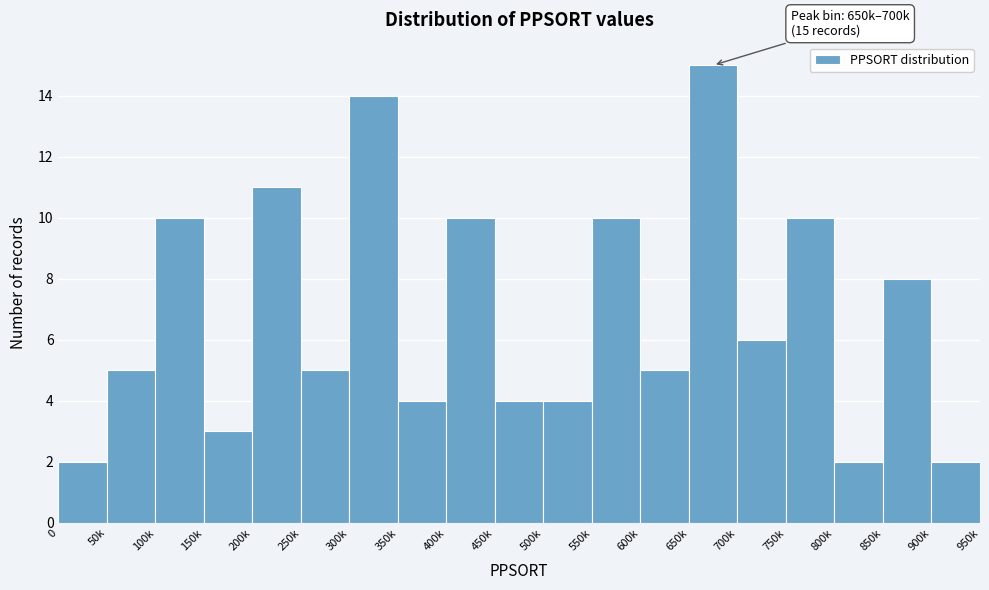

Reading left to right, extract all data points from this chart.

0=2	50k=5	100k=10	150k=3	200k=11	250k=5	300k=14	350k=4	400k=10	450k=4	500k=4	550k=10	600k=5	650k=15	700k=6	750k=10	800k=2	850k=8	900k=2